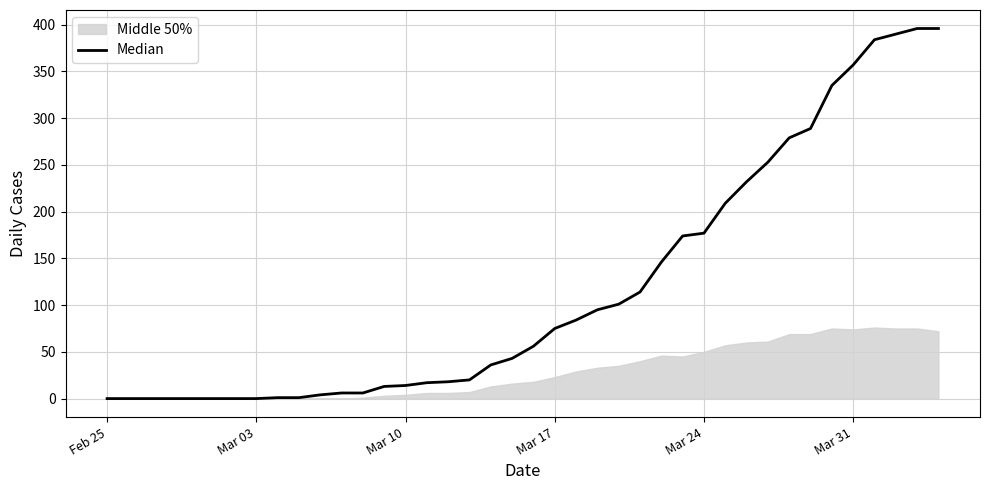

True or false: the data shows 347 at 29.

False